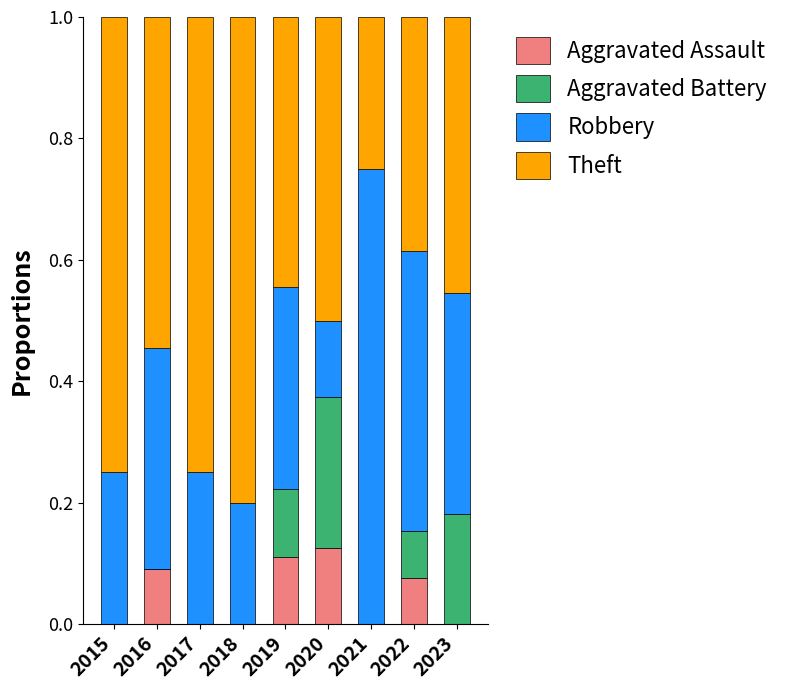

Is it true that Aggravated Assault equals 0.0 at 2023?

True